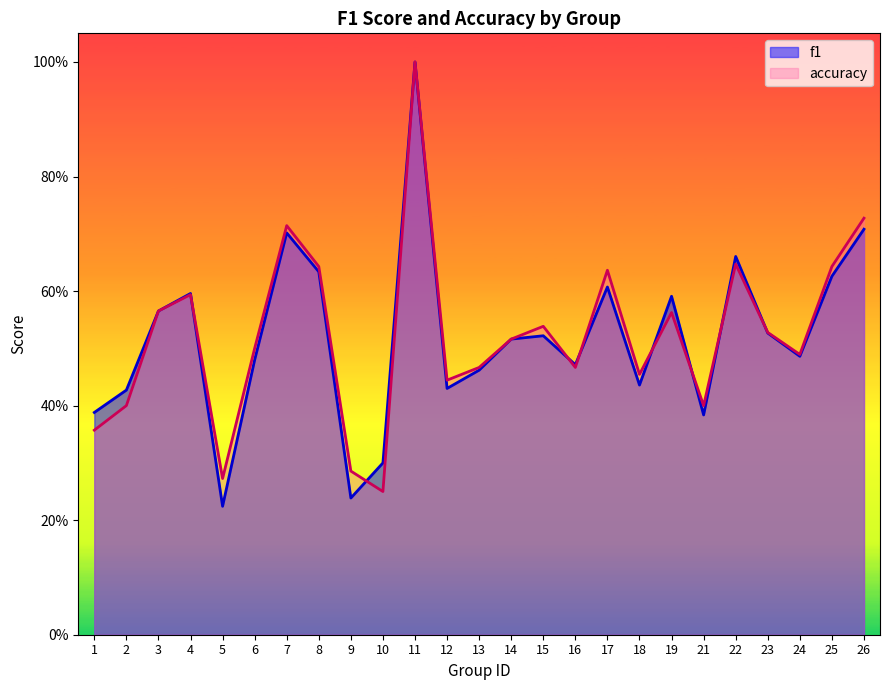

What is the difference between the maximum and minimum values in the accuracy series?

0.8